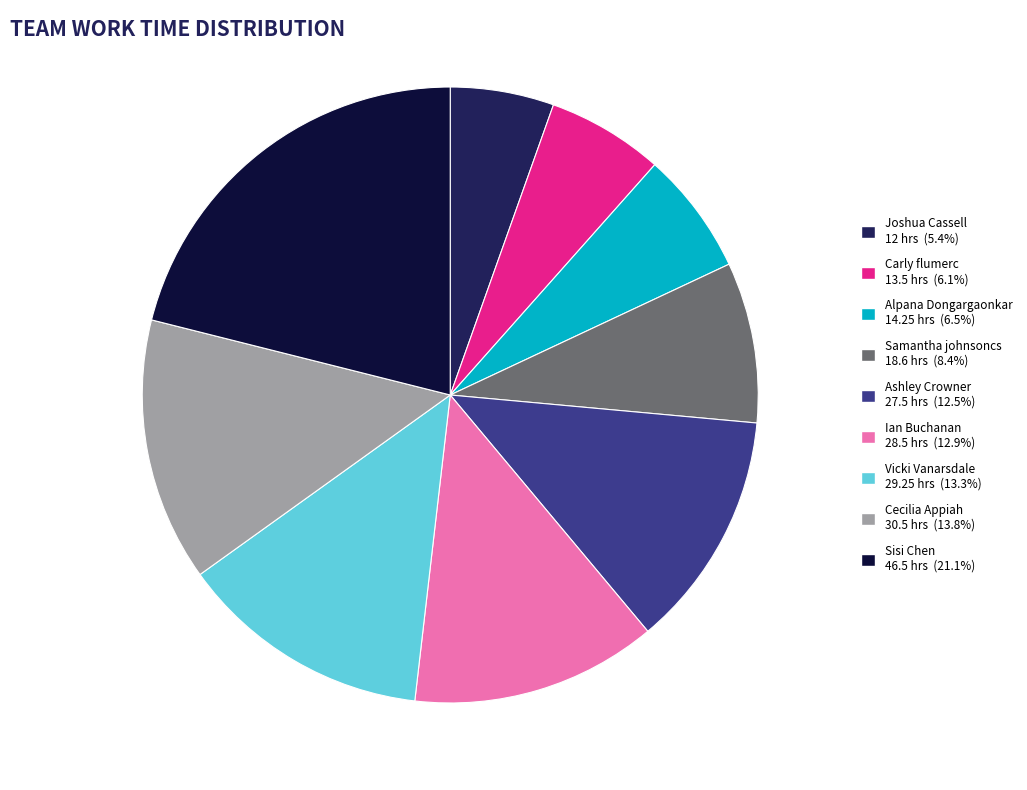

Is there any slice that represents more than half of the pie?

No